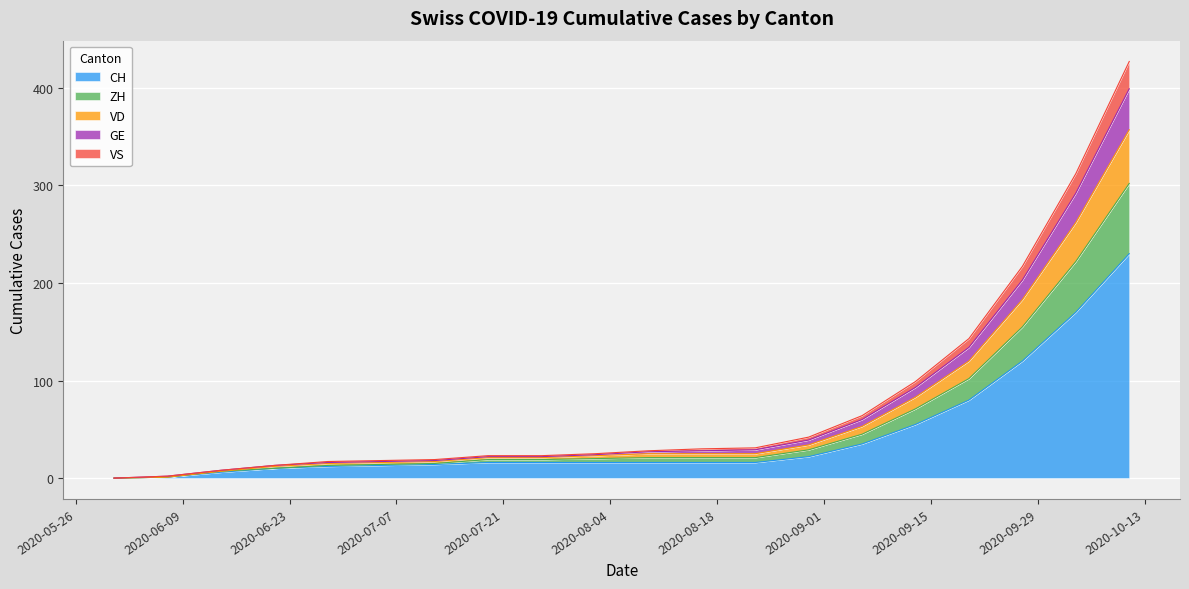

What is the highest value of the CH series?

230